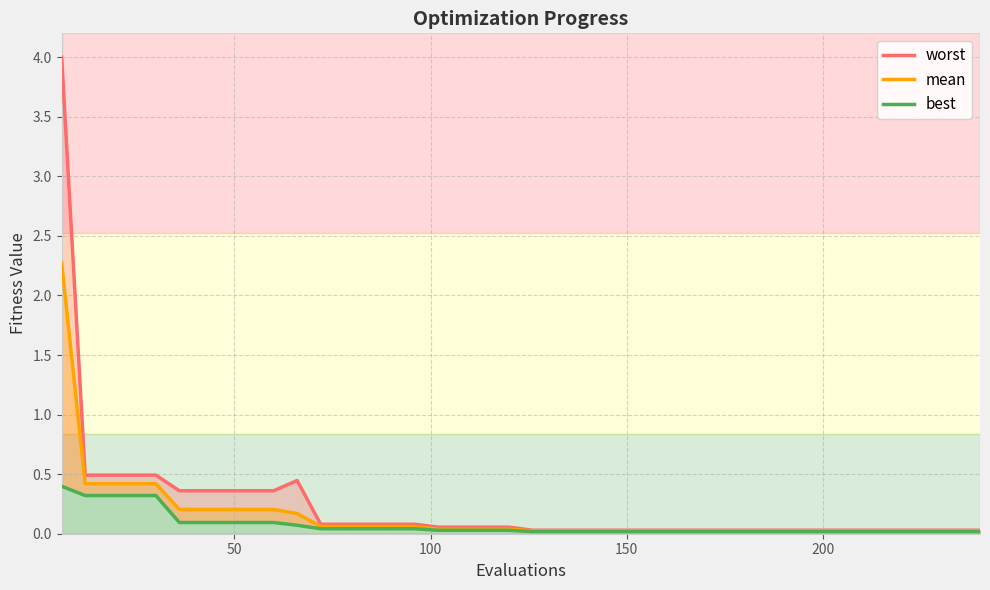

True or false: best and mean cross at least once.

False